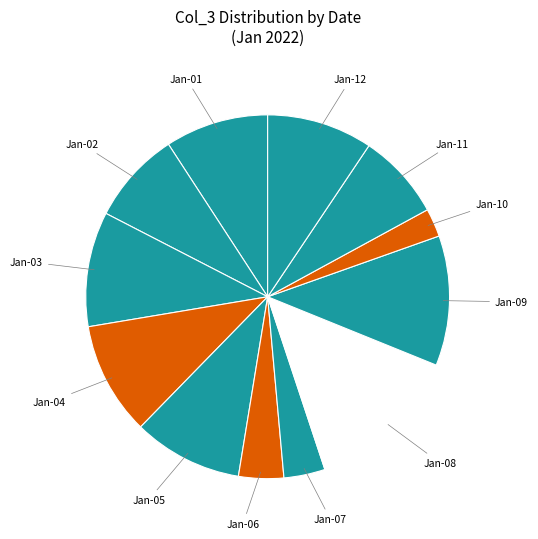

True or false: Jan-10 accounts for 3% of the total.

True